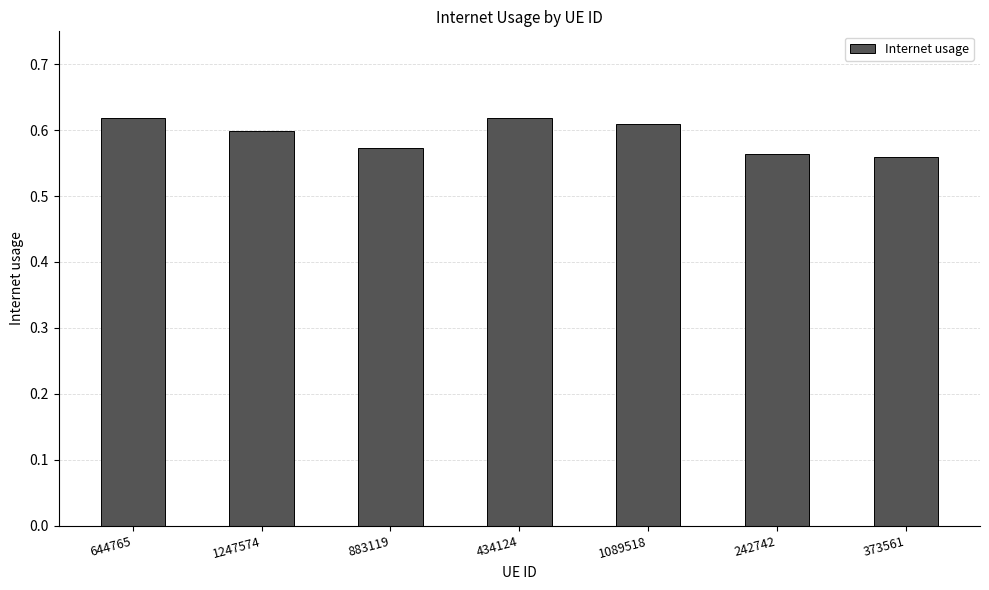

Which has a higher value, 644765 or 242742?

644765